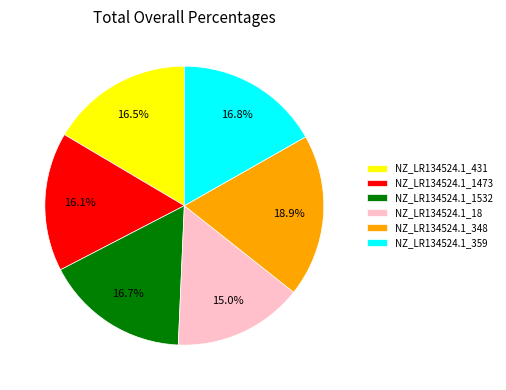

Combined, do NZ_LR134524.1_18 and NZ_LR134524.1_359 account for over 50%?

No